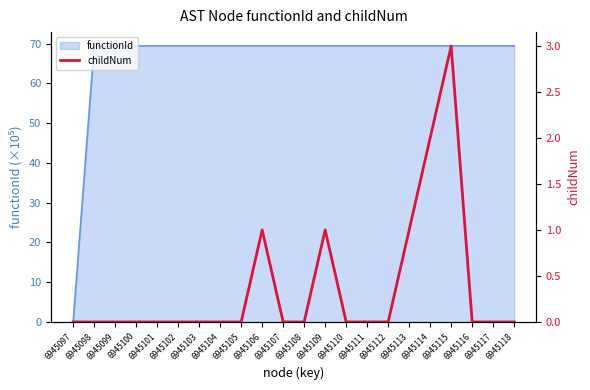

The chart shows a value of 1 at 6945097. True or false?

False